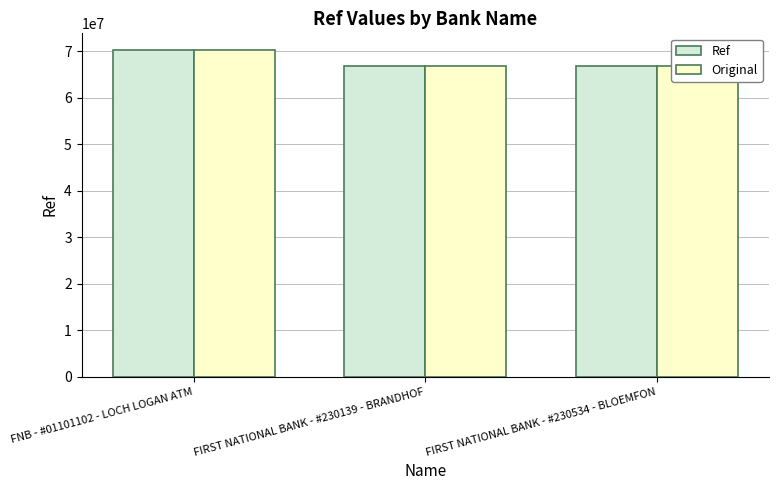

Which series has the largest total across all categories?

Ref